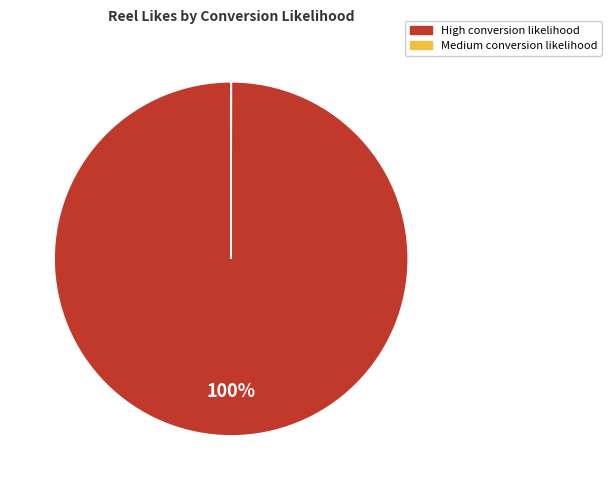

To the nearest percent, what is the difference between the largest and smallest slice percentages?

100%